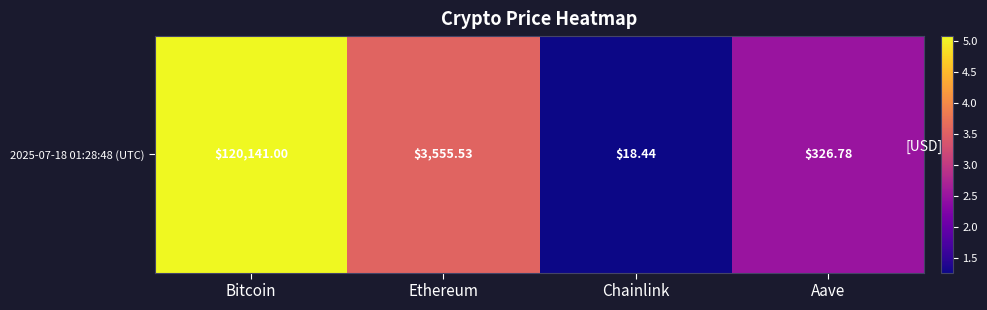

What is the smallest value displayed?

1.3